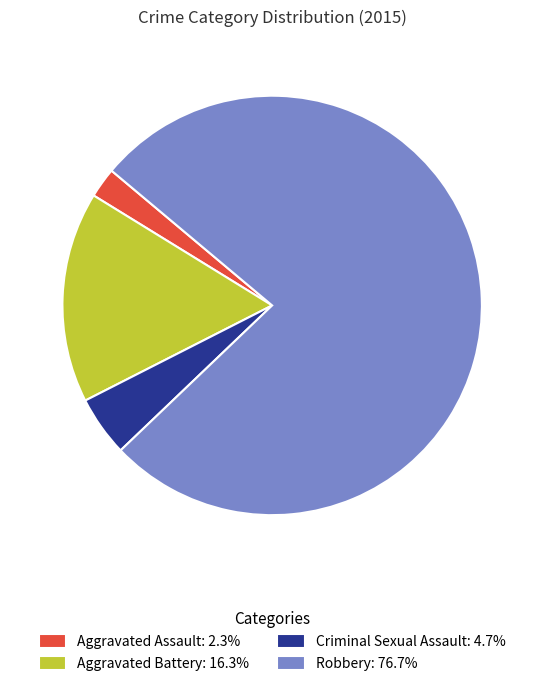

Which category has the biggest portion of the pie?

Robbery